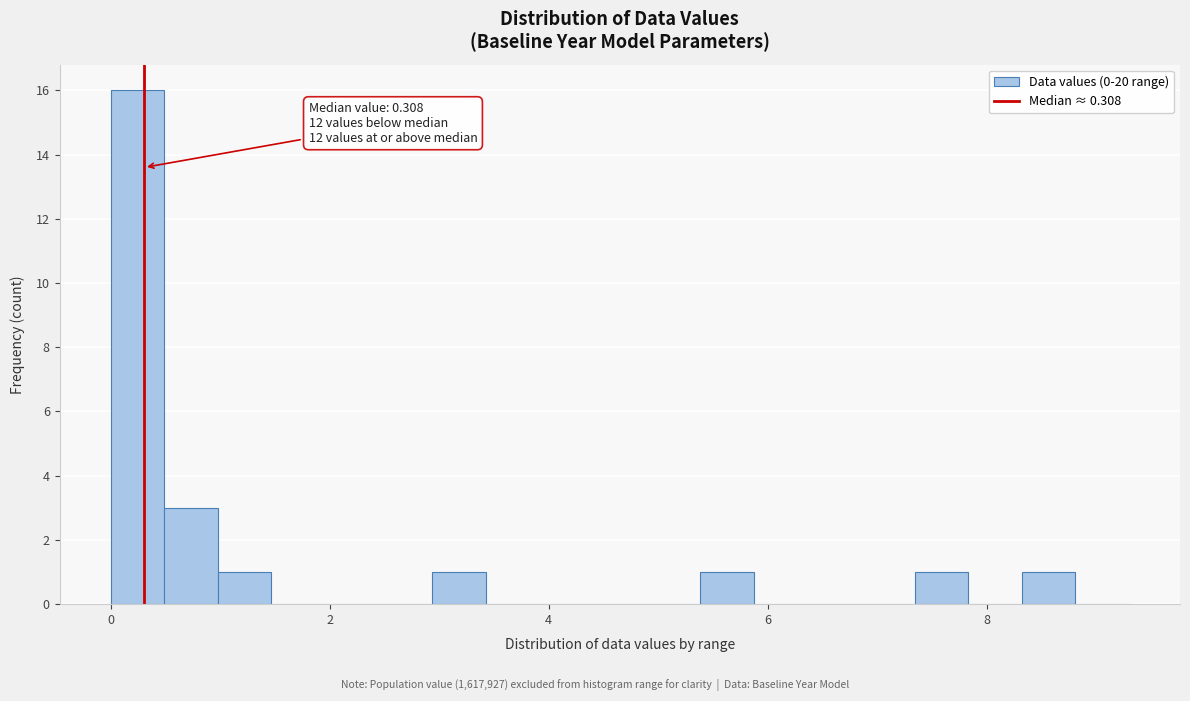

Read against the x-axis, roughly where is the centre of the tallest bar?

0.2